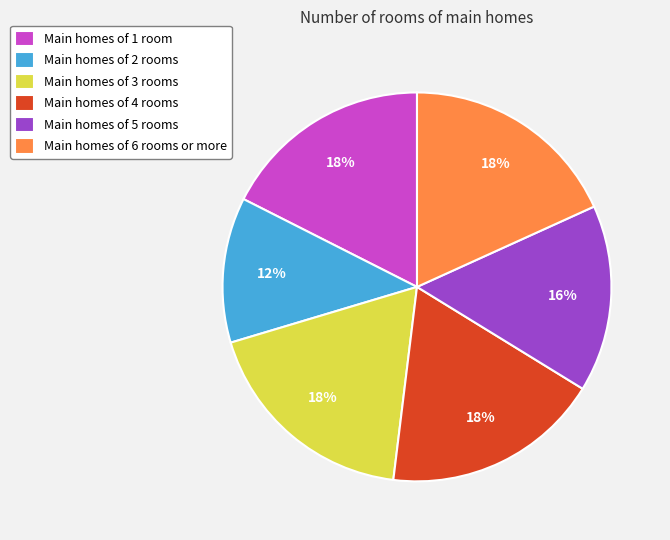

What is the smallest slice in the pie chart?

Main homes of 2 rooms